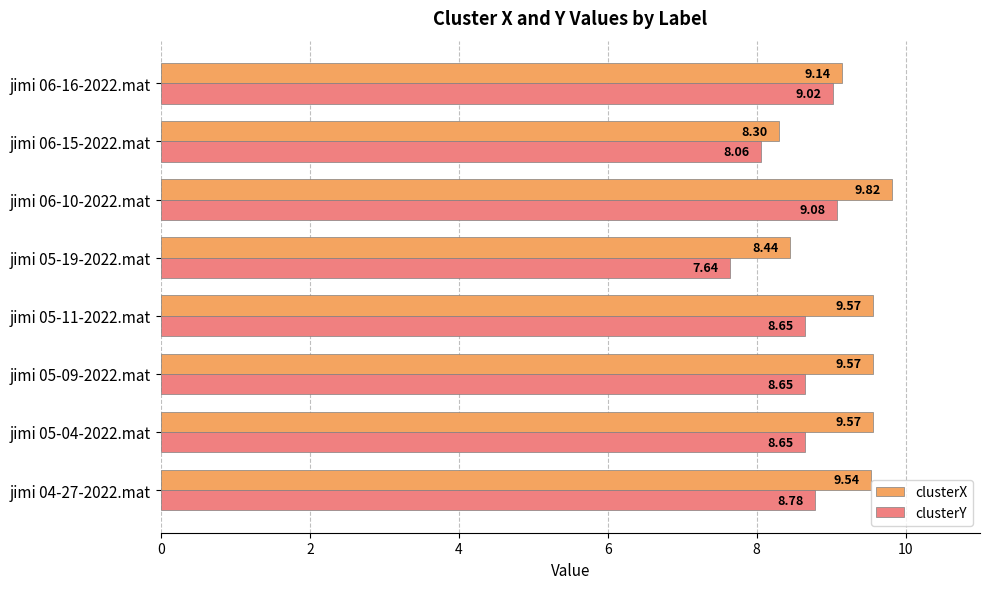

List the series in order of their overall mean, lowest first.

clusterY, clusterX